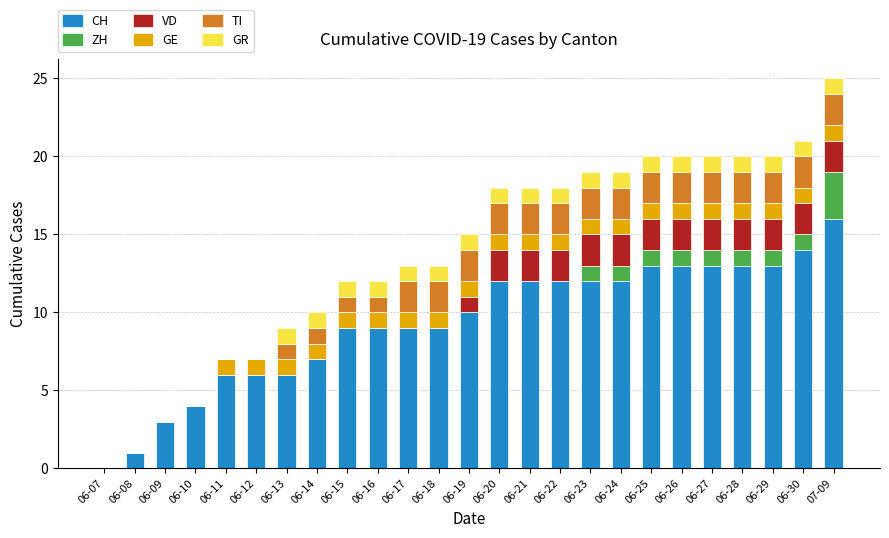

Are the bars horizontal?

No